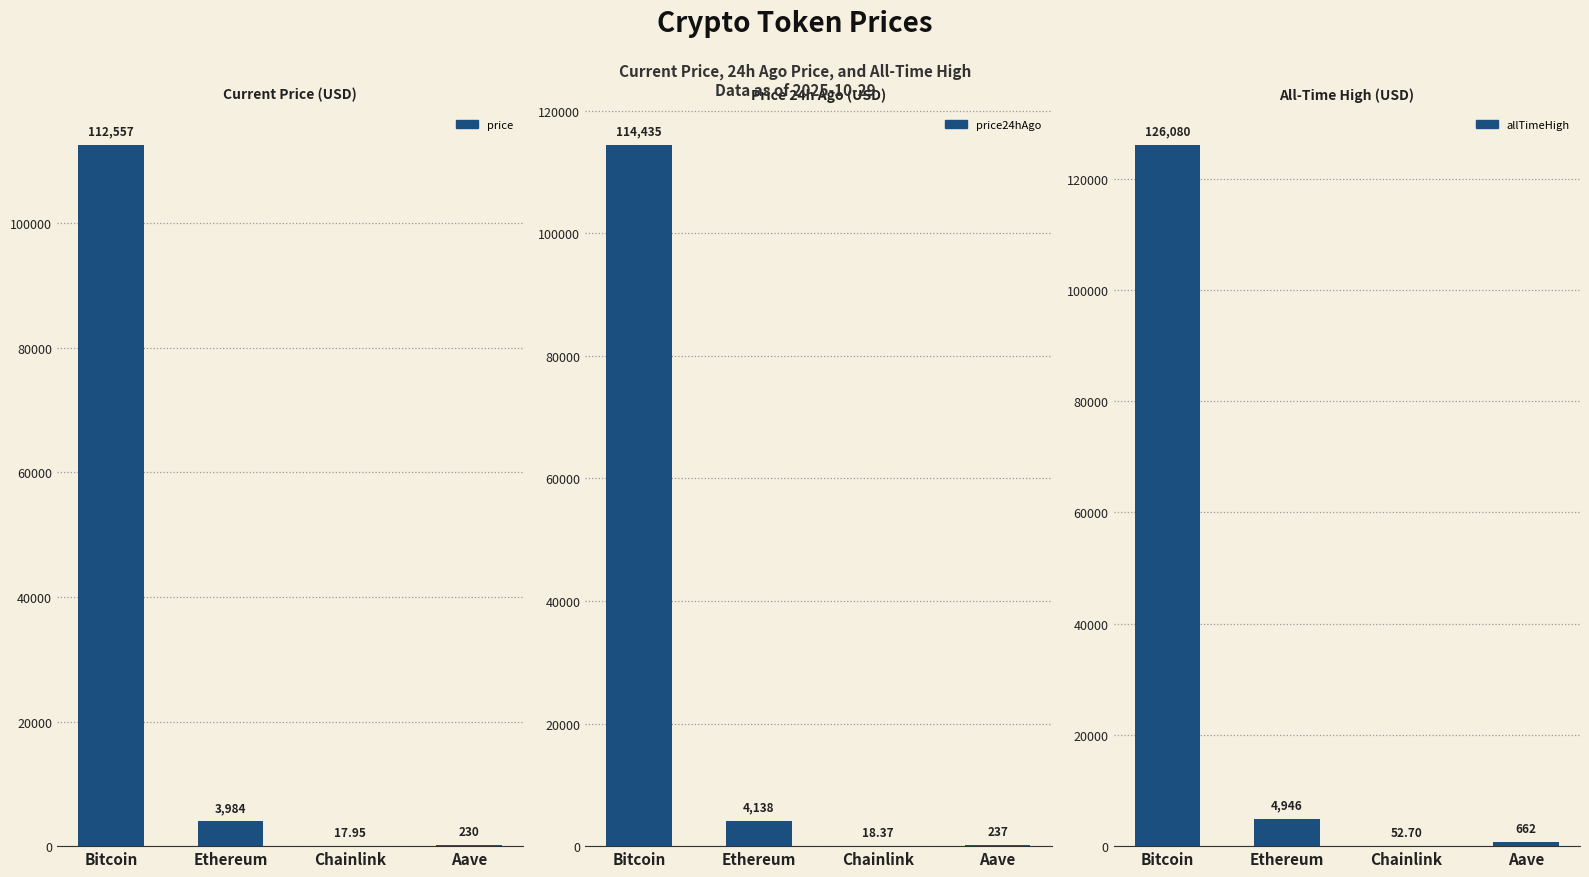

What is the approximate value of allTimeHigh at Bitcoin?

126080.0